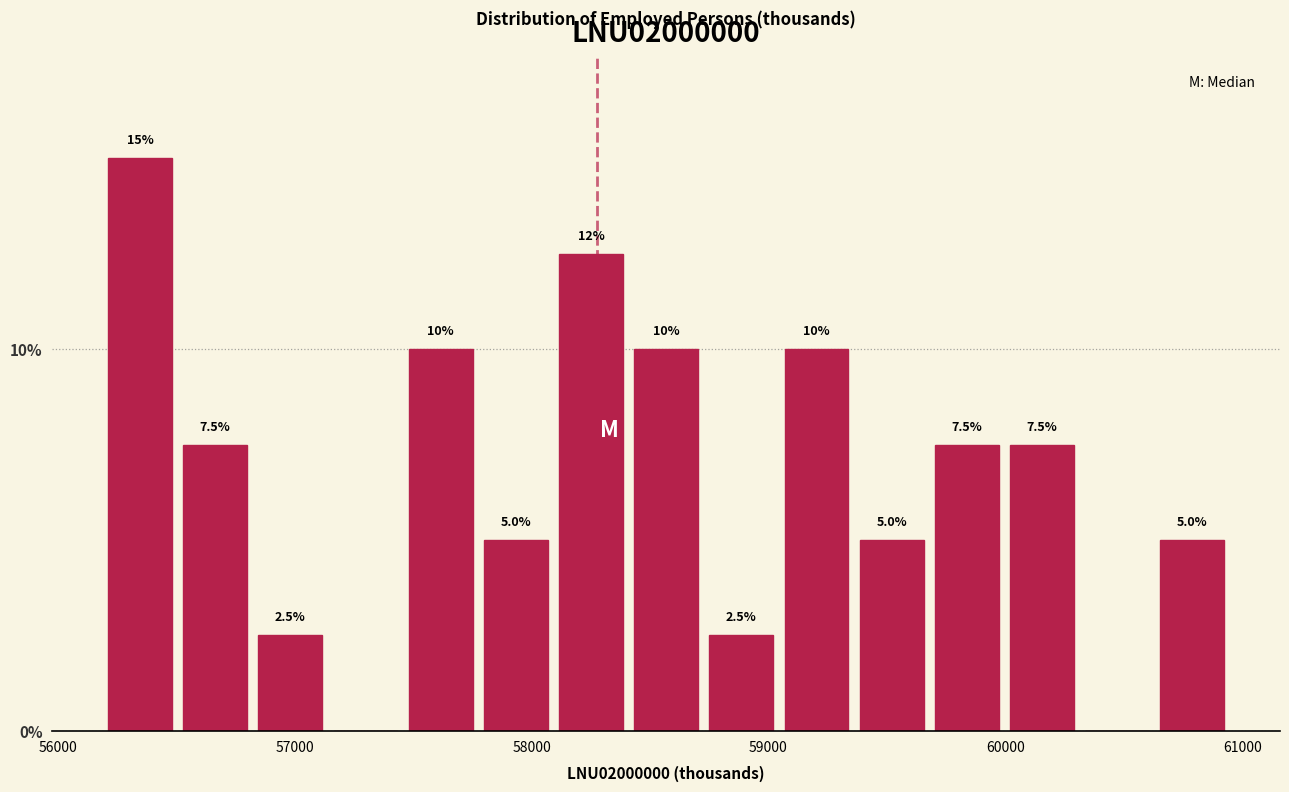

Around what value on the x-axis is the tallest bar? Give the approximate position of its centre, as read against the axis.

56300